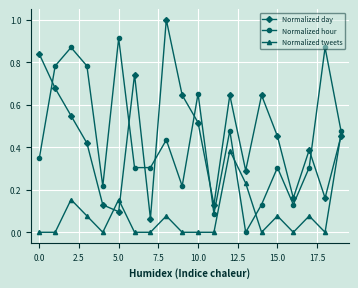

True or false: Normalized hour has more than 0 interior local peaks.

True